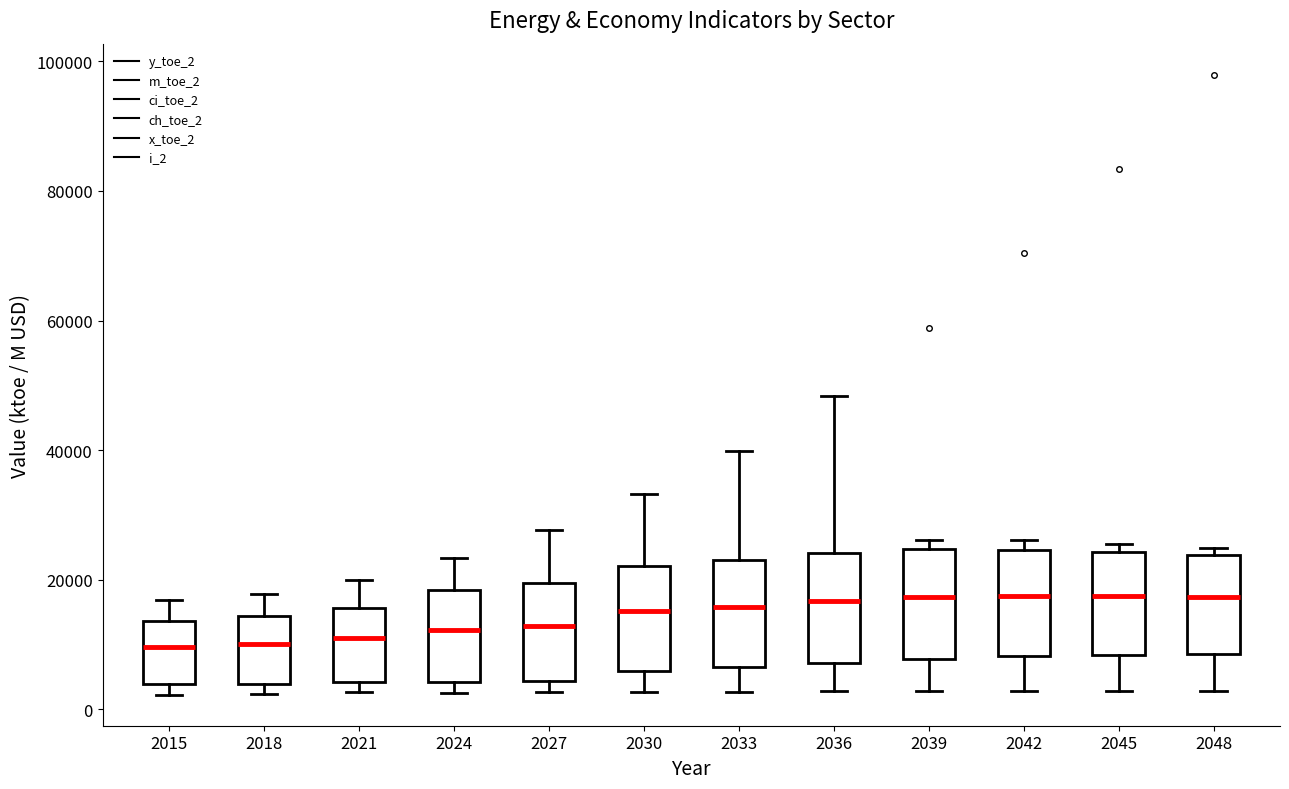

Where does the lower whisker of the box at x = 2045 end on the y-axis? The values are not printed on the chart, so give them approximately, as read against the axis.

2000